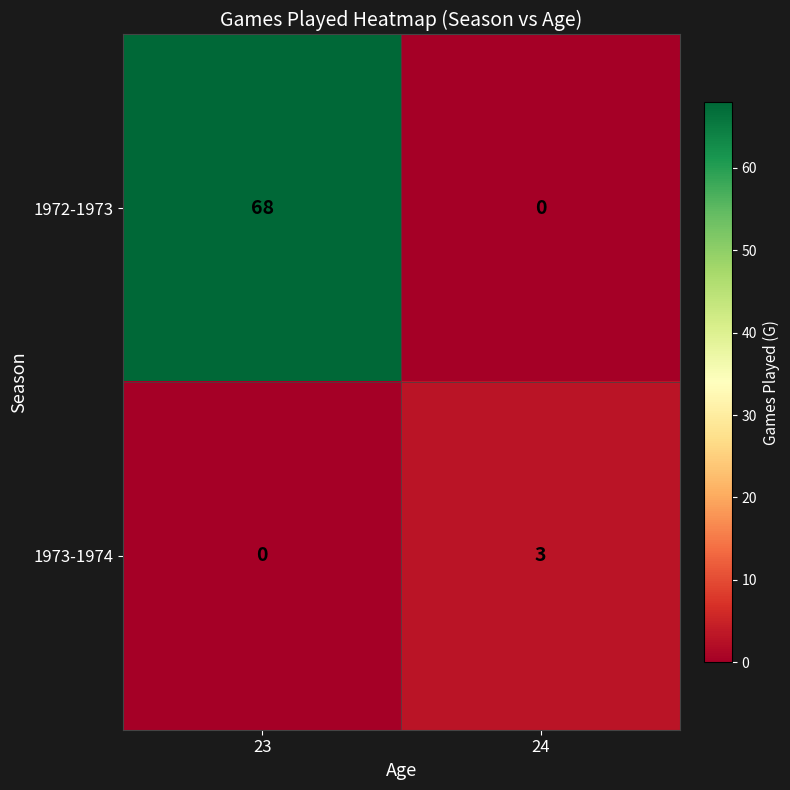

List the series in order of their overall mean, highest first.

1972-1973, 1973-1974